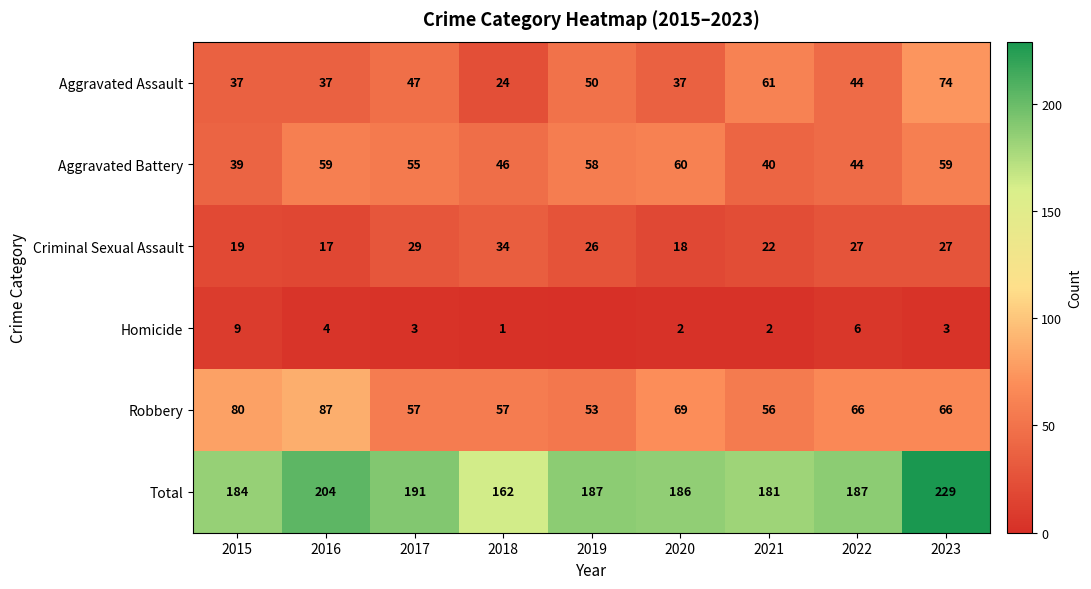

Which category has the highest value in the Aggravated Assault series?

2023